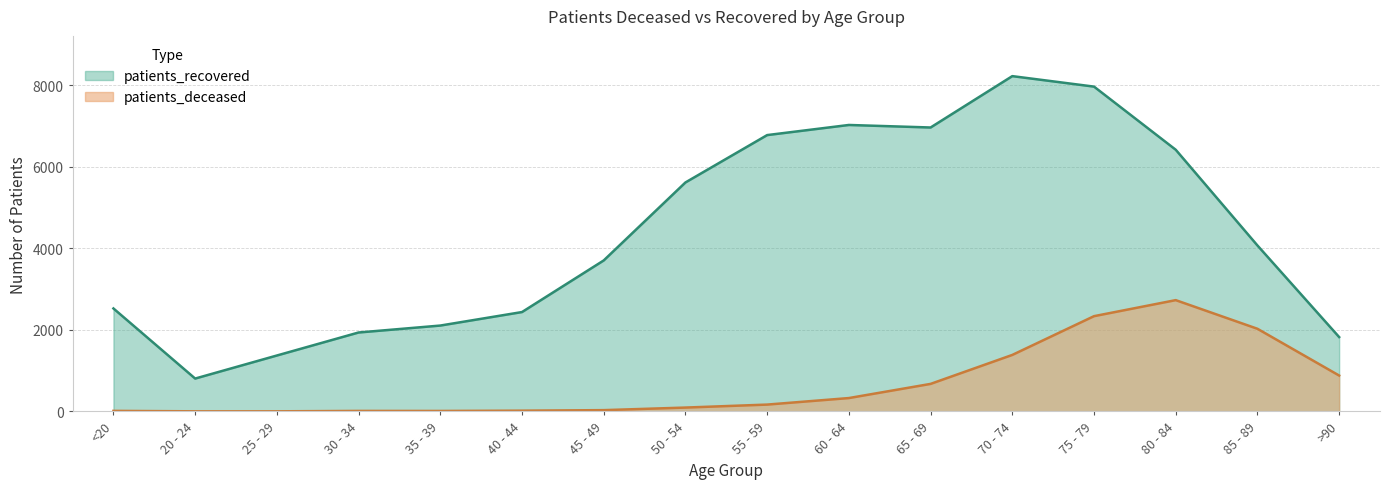

Reading left to right, transcribe all the data shown in this chart.

patients_deceased: <20=14	20 - 24=3	25 - 29=3	30 - 34=13	35 - 39=12	40 - 44=19	45 - 49=32	50 - 54=95	55 - 59=168	60 - 64=328	65 - 69=675	70 - 74=1385	75 - 79=2335	80 - 84=2728	85 - 89=2026	>90=880
patients_recovered: <20=2524	20 - 24=806	25 - 29=1371	30 - 34=1935	35 - 39=2105	40 - 44=2436	45 - 49=3701	50 - 54=5612	55 - 59=6773	60 - 64=7021	65 - 69=6959	70 - 74=8218	75 - 79=7961	80 - 84=6414	85 - 89=4068	>90=1823